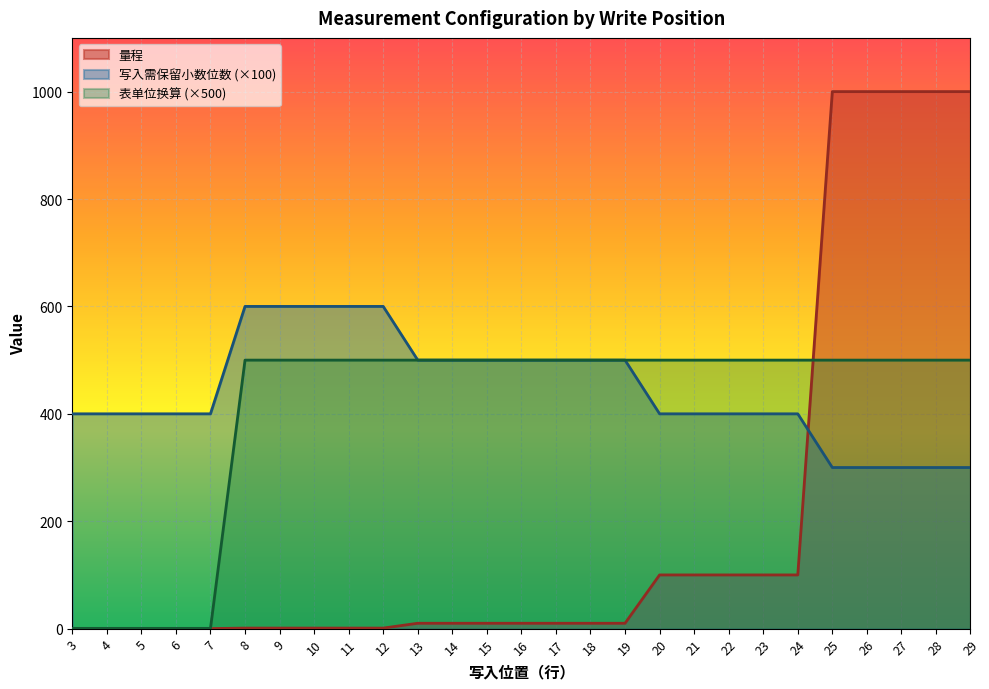

How many times do 量程 and 表单位换算（除以相应值） cross each other?

1